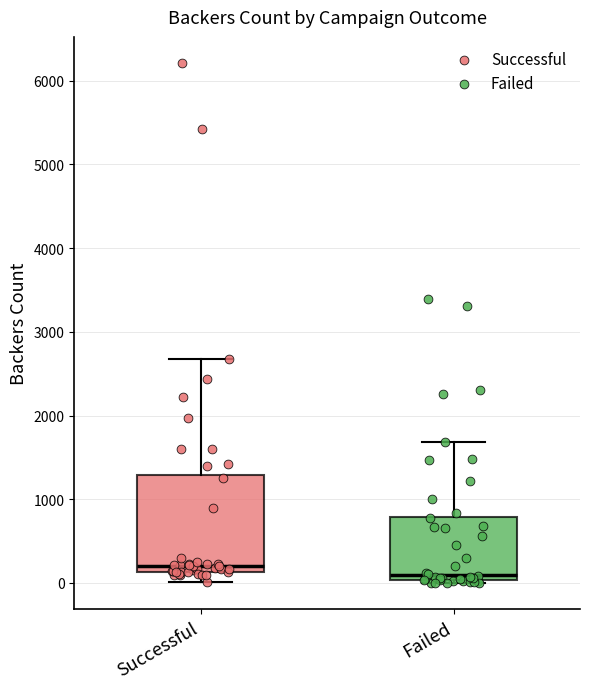

Where is the lower edge of the box for Failed on the y-axis? The values are not printed on the chart, so give them approximately, as read against the axis.

0